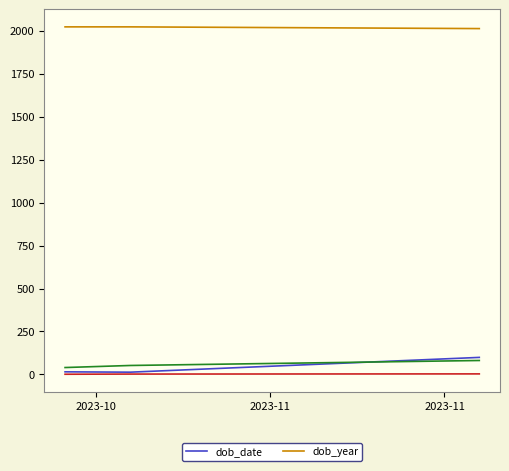

What is the maximum value for dob_date?

99